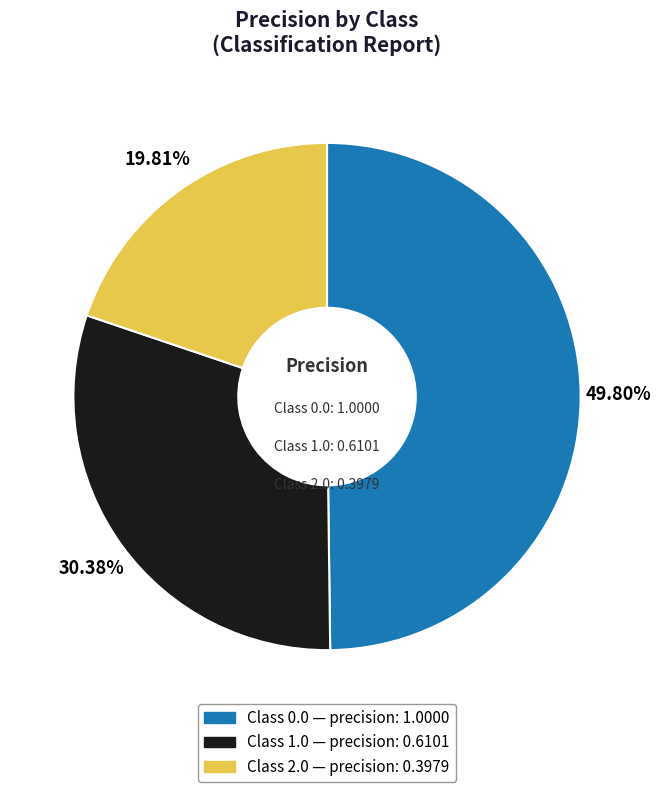

Does any single category account for the majority?

No